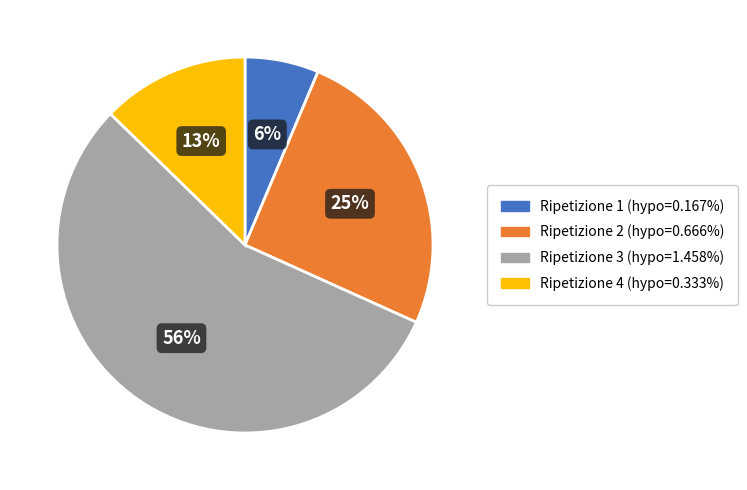

To the nearest percent, what is the average slice percentage?

25%